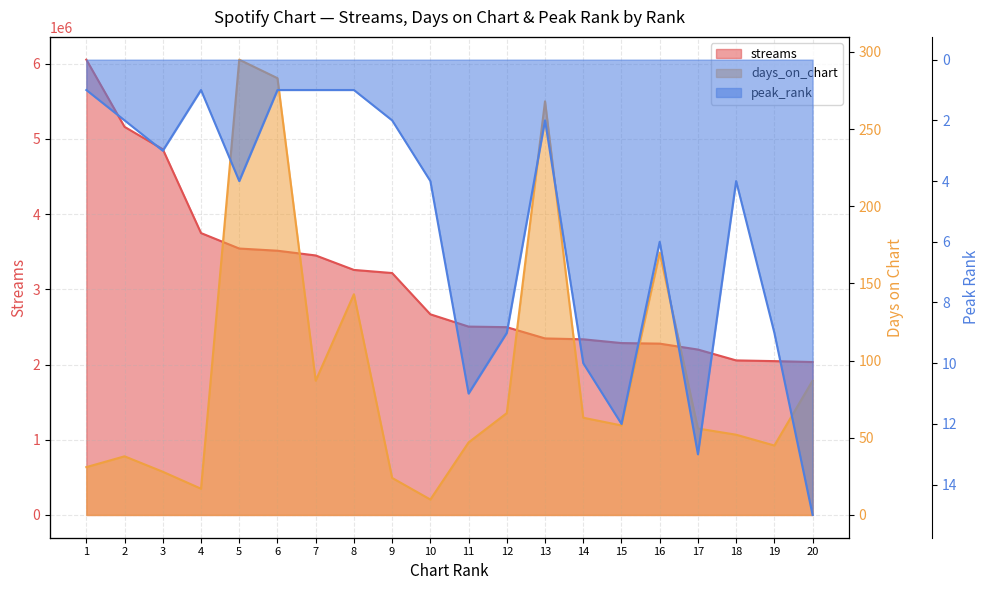

Which category has the lowest value in the days_on_chart series?

10